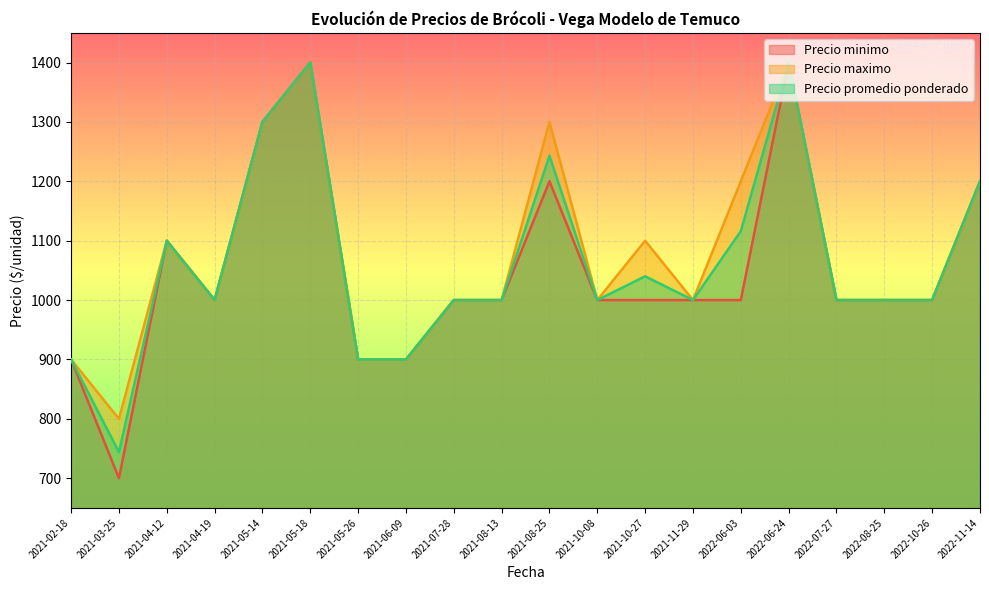

Which series changed the most between 2021-11-29 and 2022-07-27?

Precio minimo